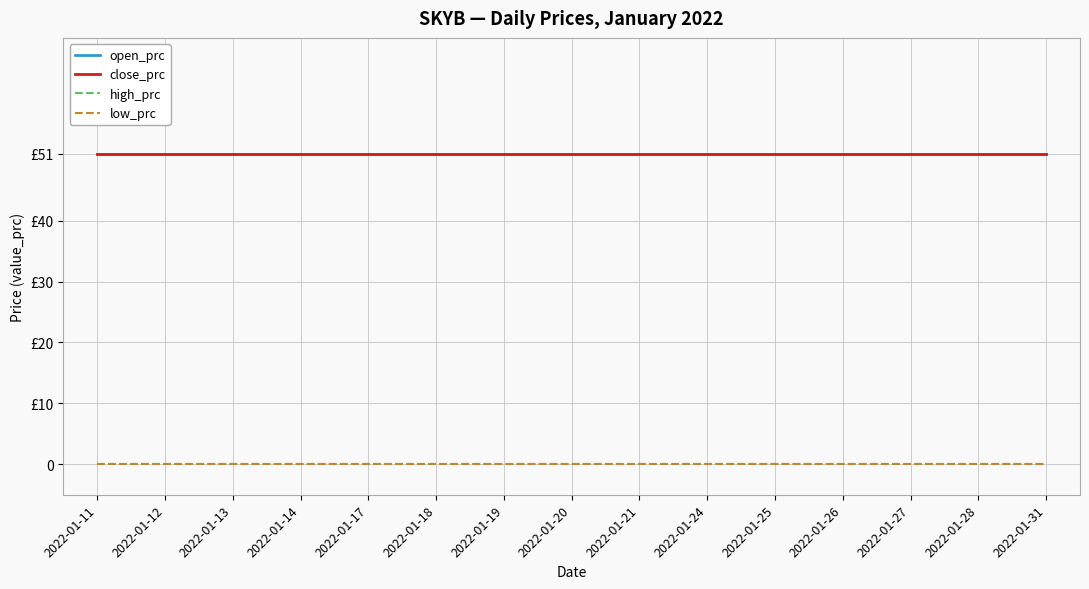

At which label does open_prc reach its peak?

2022-01-11